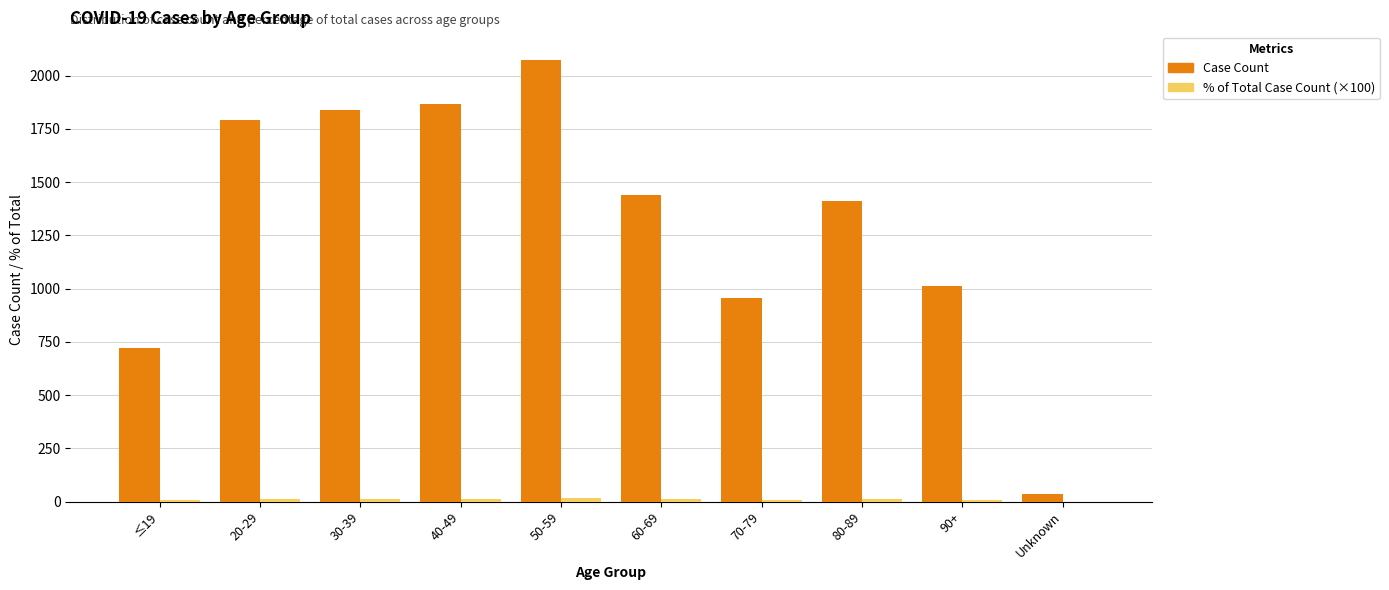

At which category does the chart reach its peak across all series?

50-59